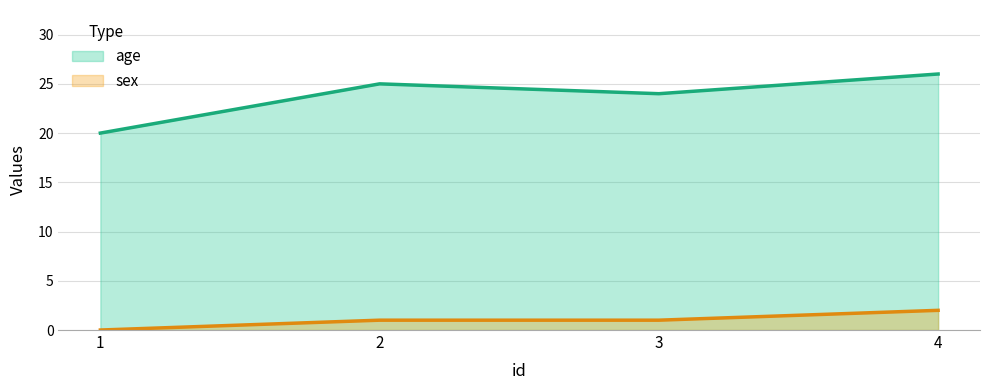

True or false: sex and age intersect in this chart.

False